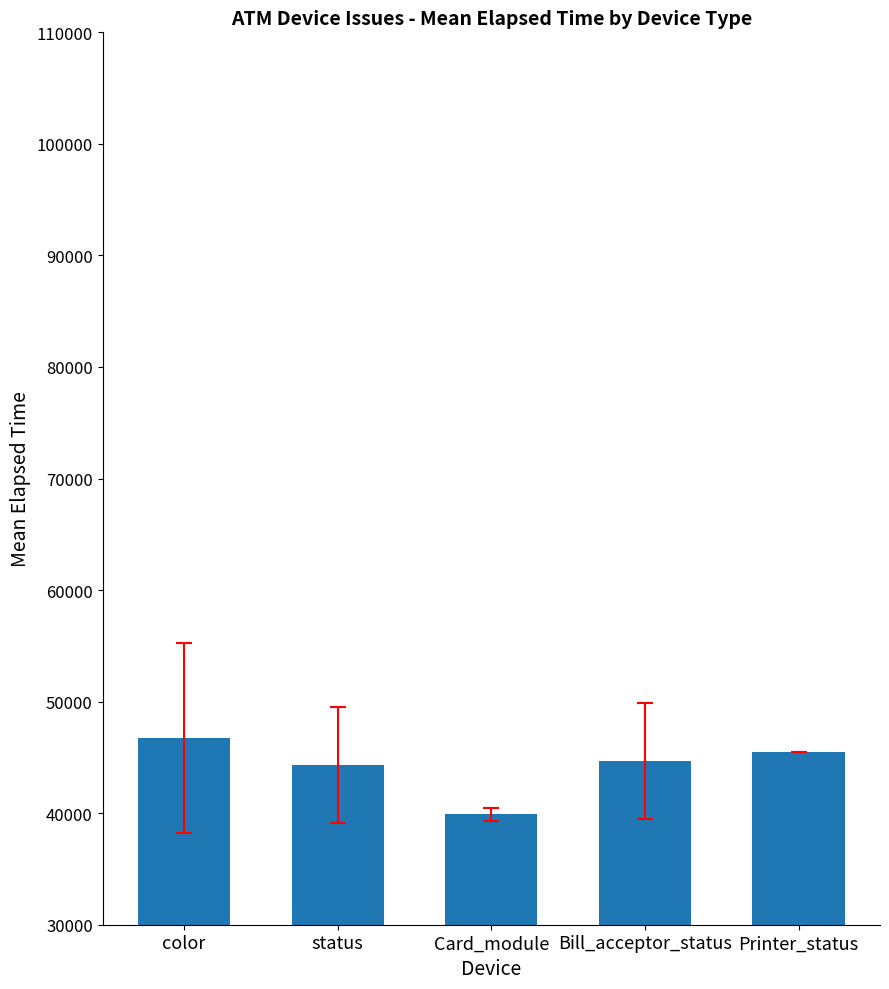

What value does the data have at Printer_status, to the nearest 100?

45500